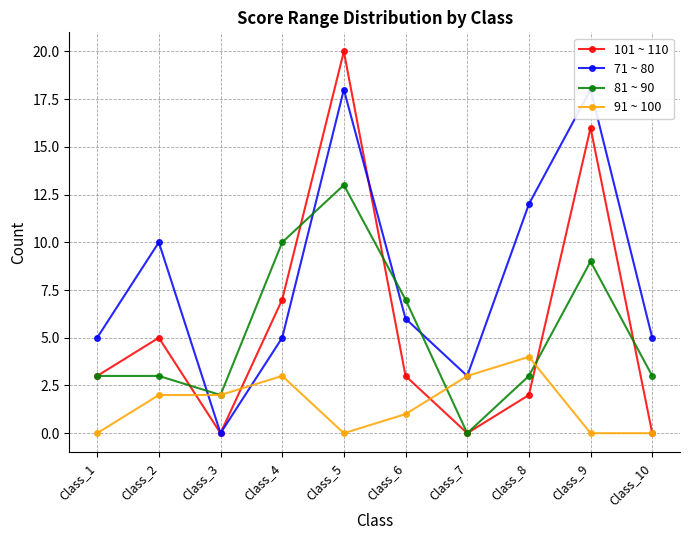

How many intersections are there between 71 ~ 80 and 101 ~ 110?

1